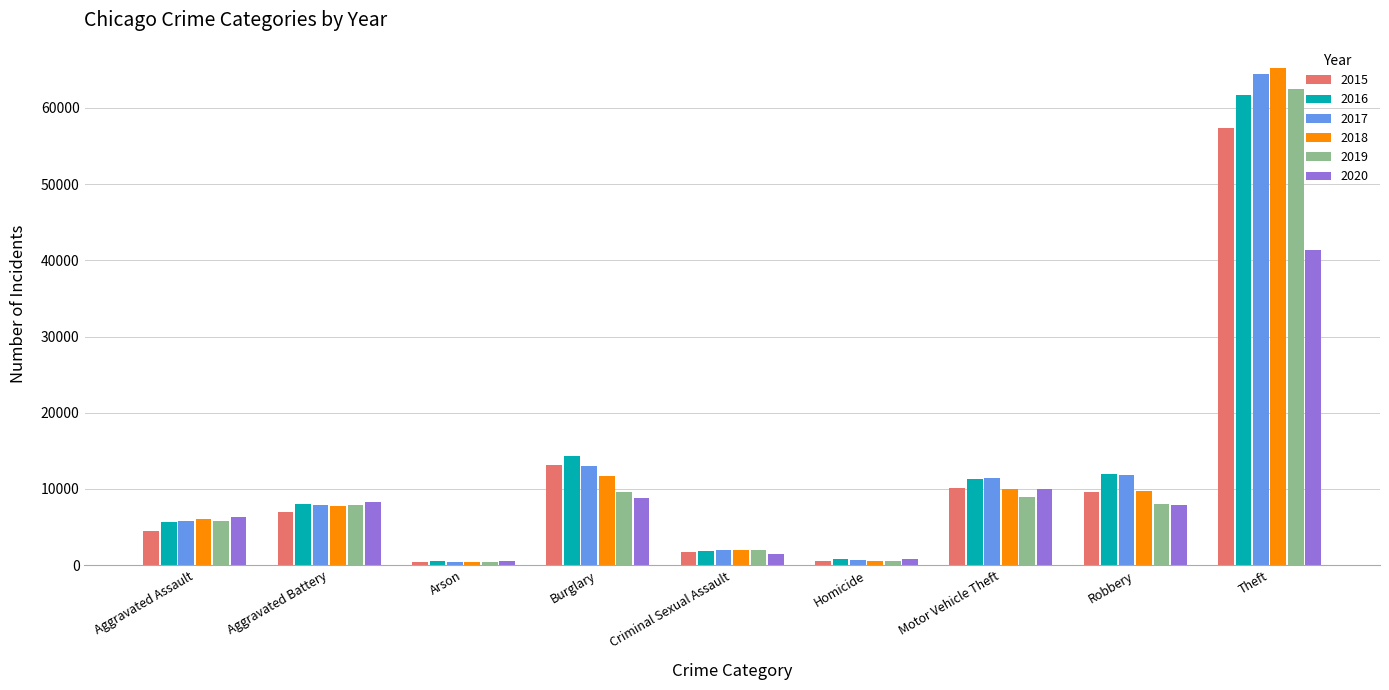

Which category has the highest value in the 2020 series?

Theft